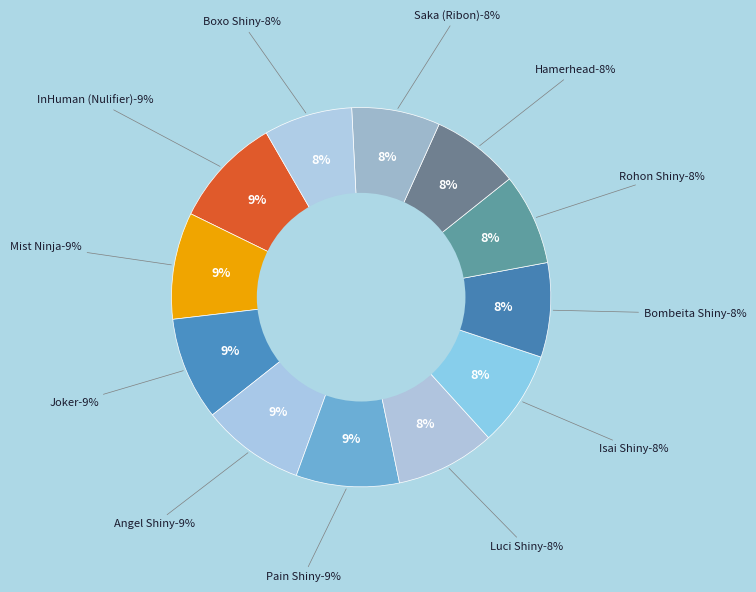

Is there a majority slice in this chart?

No